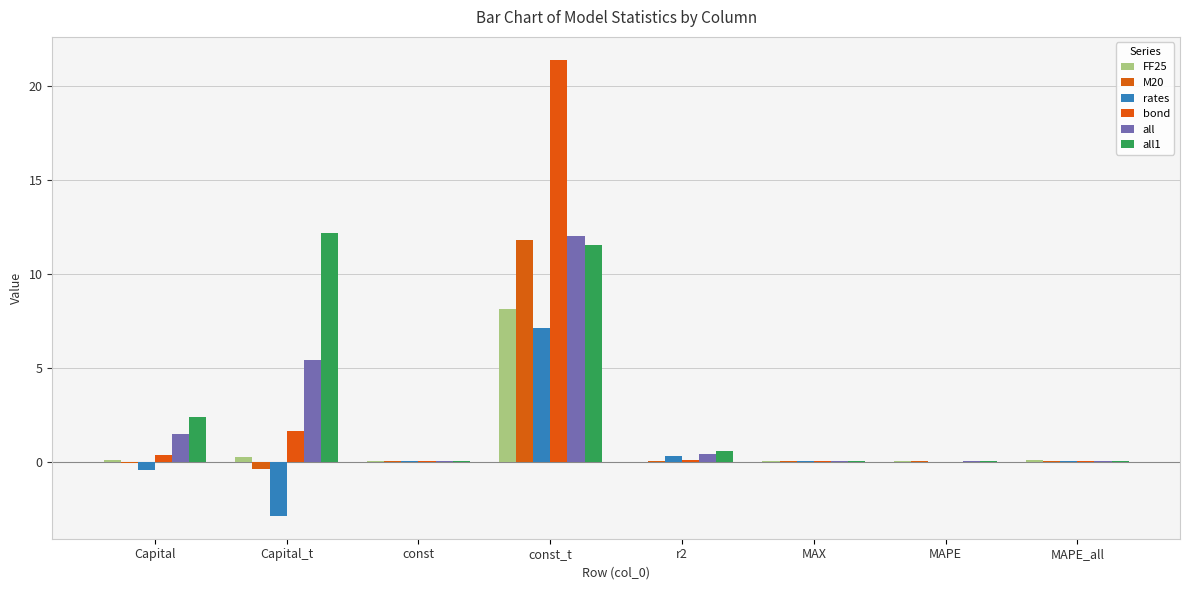

Rank the categories by all1 value from highest to lowest.

Capital_t, const_t, Capital, r2, MAX, MAPE_all, const, MAPE